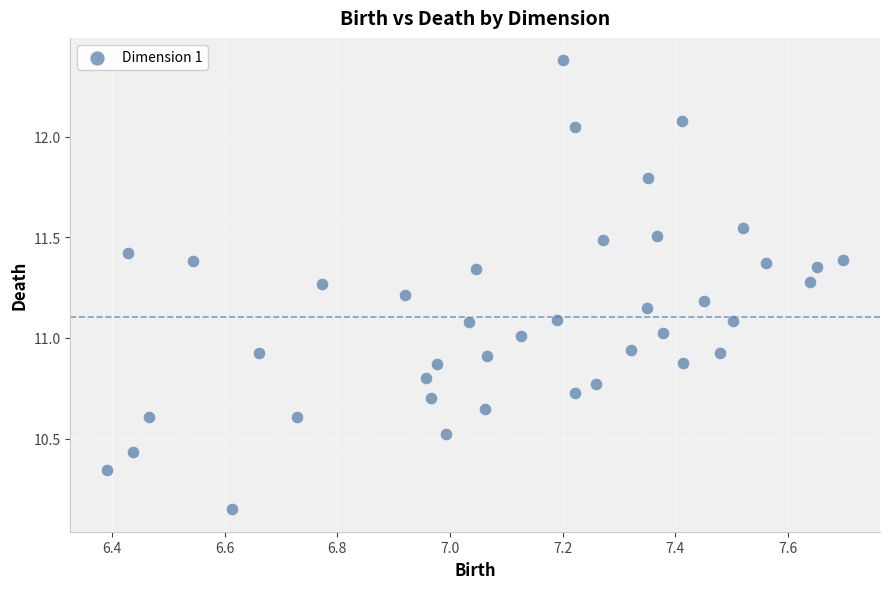

What is the range of X values (max minus min)?

1.3